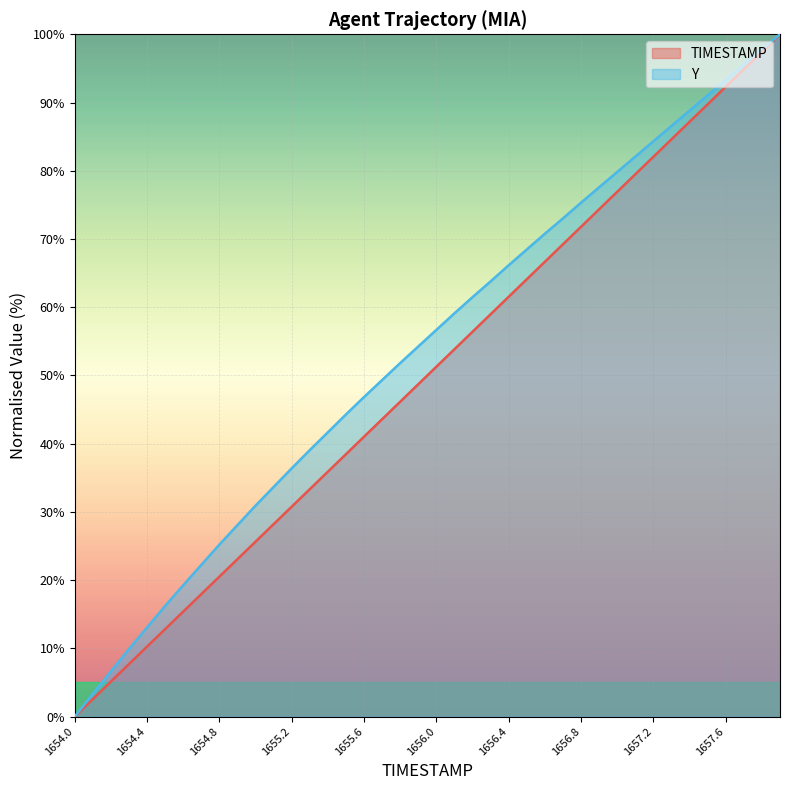

True or false: TIMESTAMP has more than 1 interior local peaks.

False